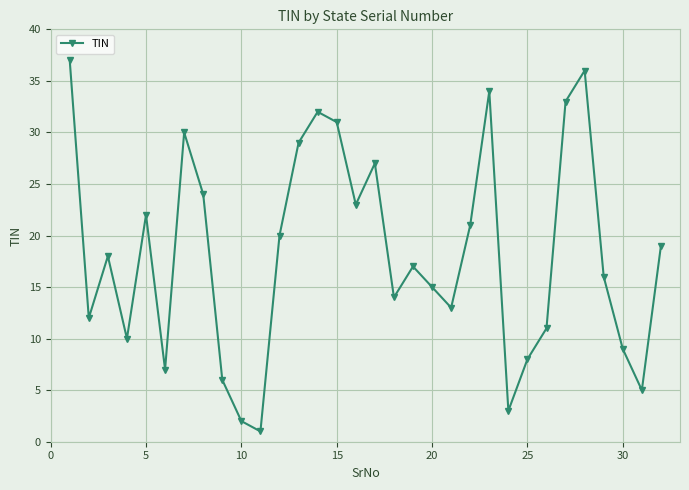

What is the average value?

18